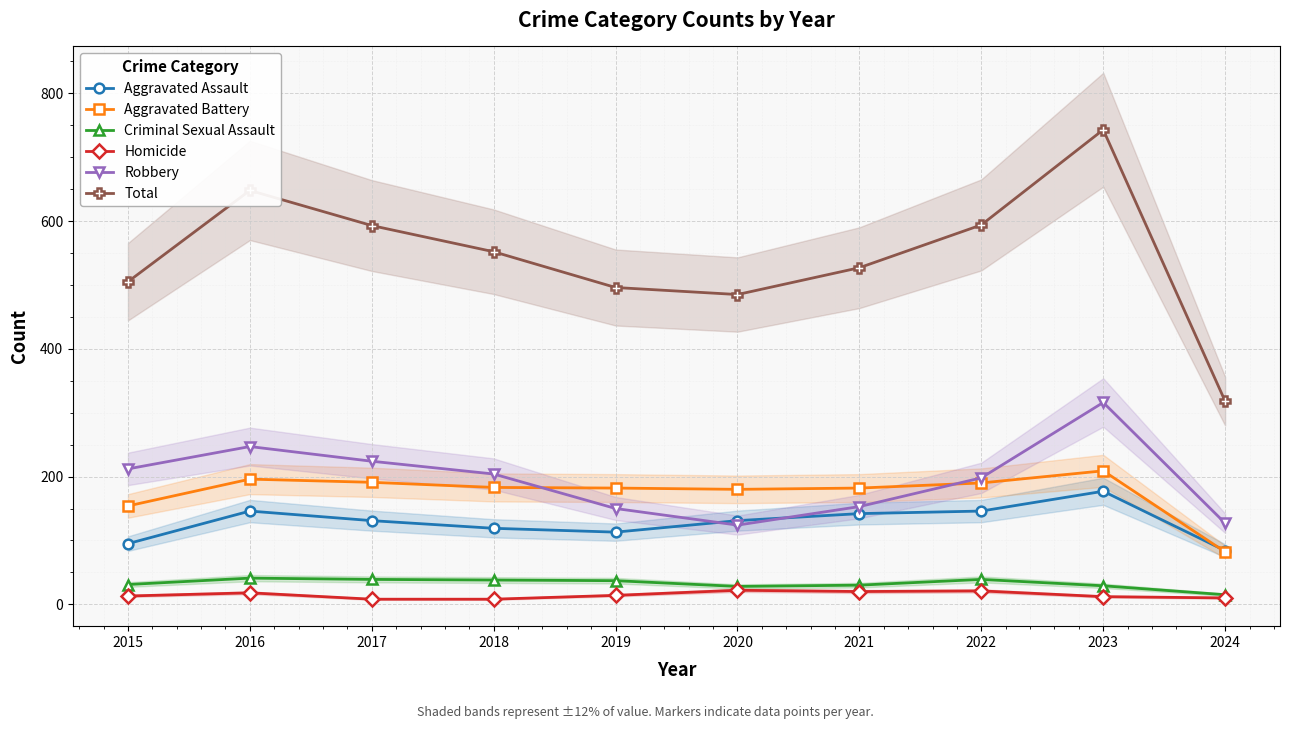

What value does the Total series have at 2019, to the nearest 10?

500